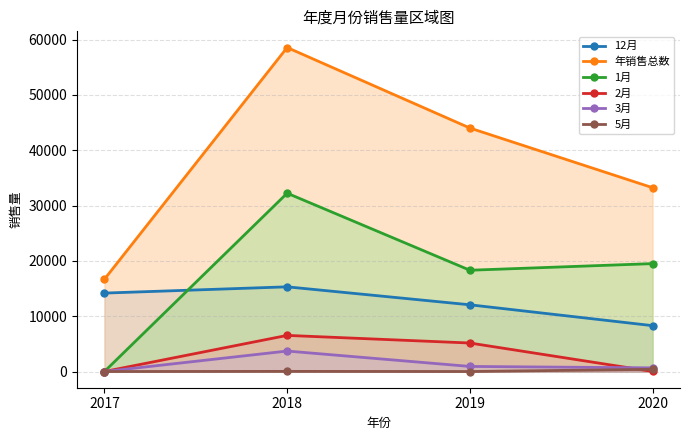

How many interior local peaks does the 3月 series have?

1